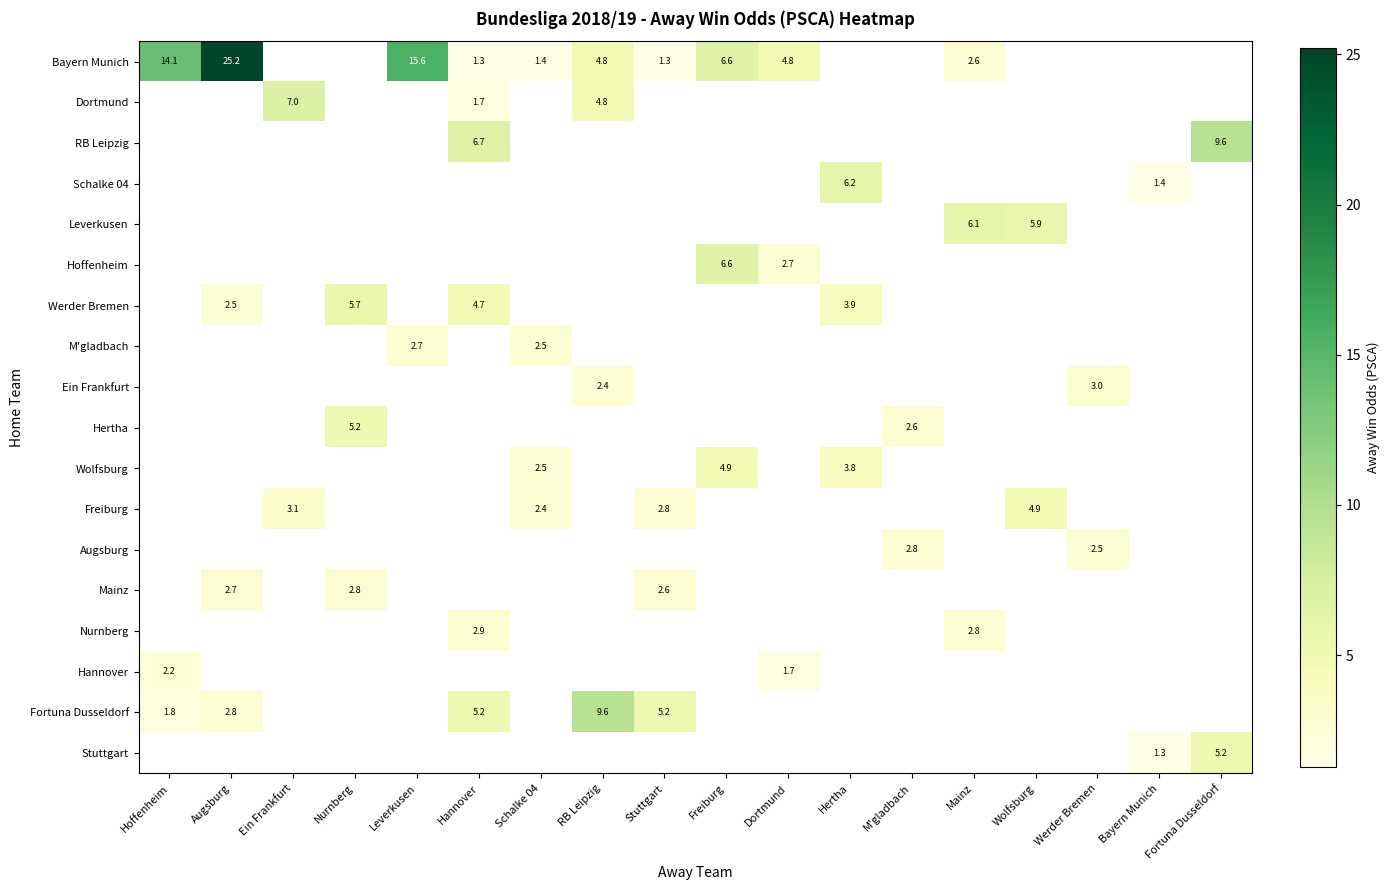

List the labels in order of Fortuna Dusseldorf value, smallest first.

Hoffenheim, Augsburg, Ein Frankfurt, Nurnberg, Leverkusen, Hannover, Schalke 04, Stuttgart, RB Leipzig, Freiburg, Dortmund, Hertha, M'gladbach, Mainz, Wolfsburg, Werder Bremen, Bayern Munich, Fortuna Dusseldorf